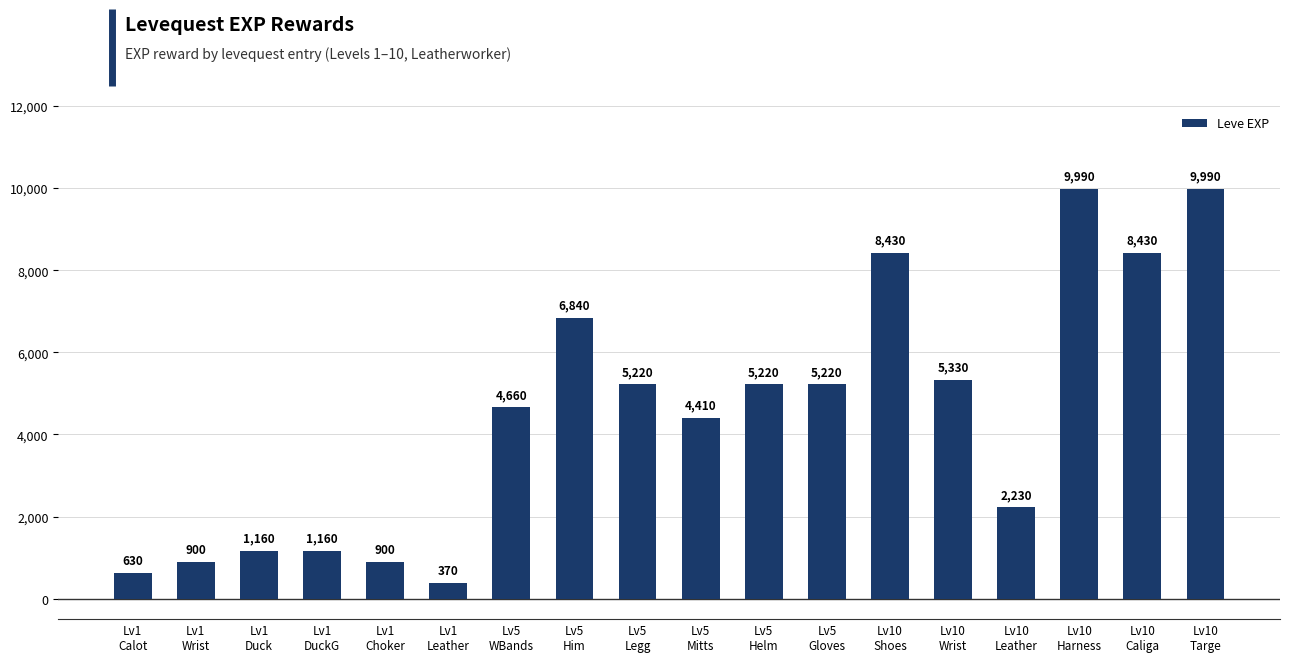

What is the sum of all values?

81090